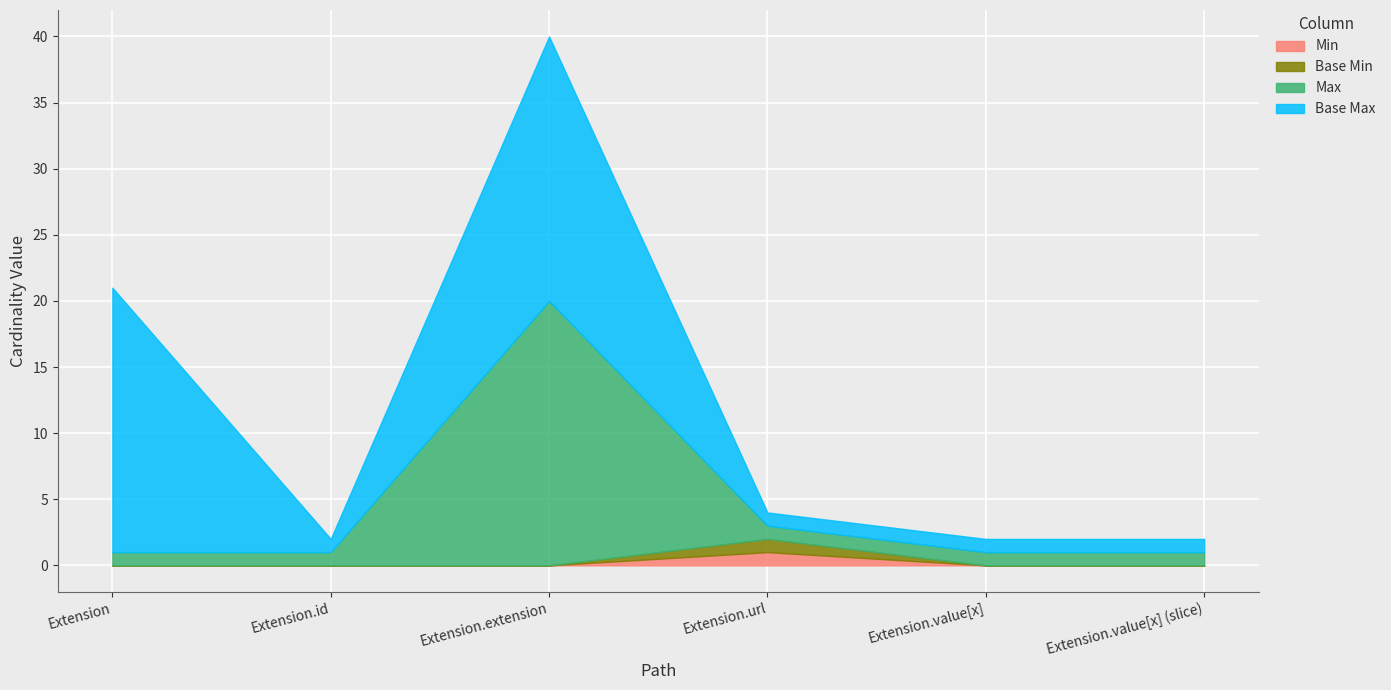

How many interior local peaks does the Max series have?

1